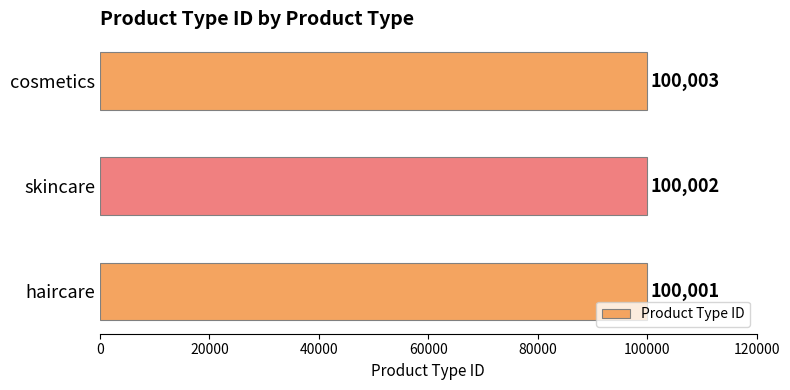

What is the approximate value at skincare?

100002